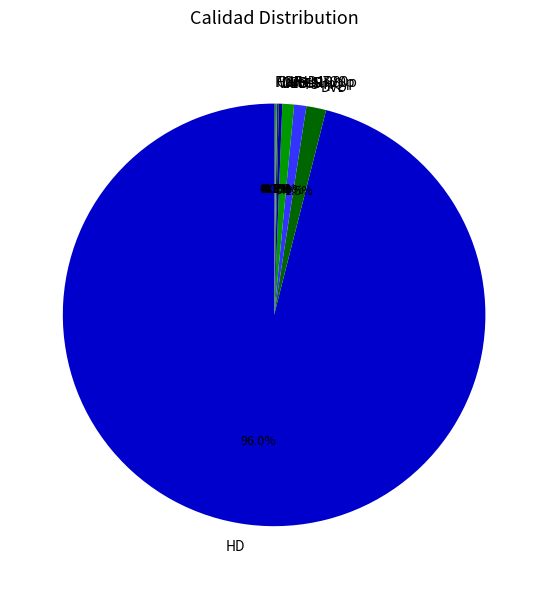

How much of the chart is everything except DvdRip?

99.1%